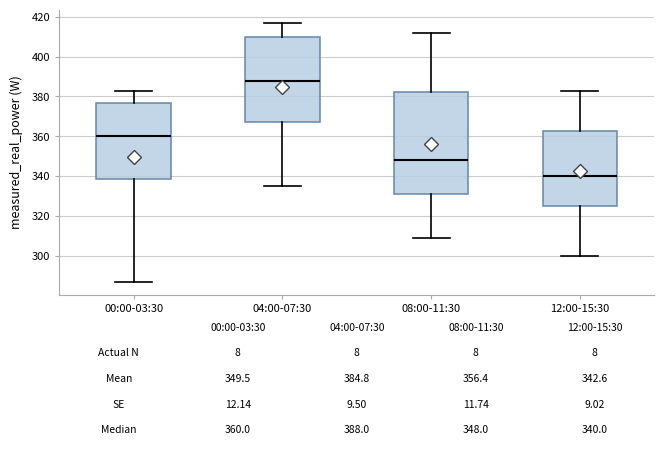

Which box's median line is the highest?

04:00-07:30